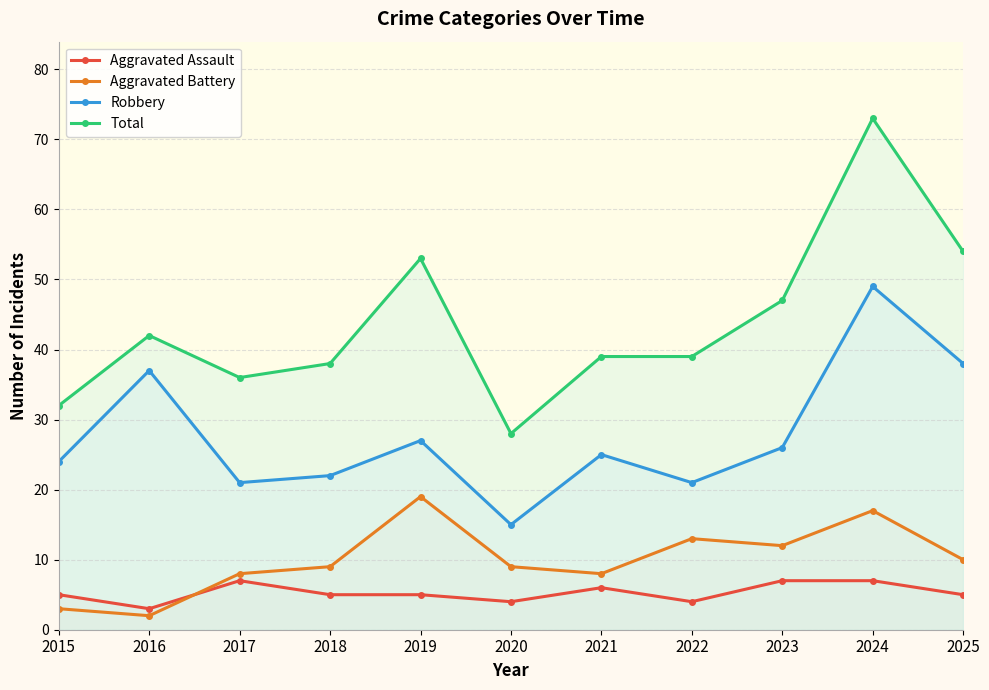

Count the Aggravated Assault values in the range 4 to 7.

10